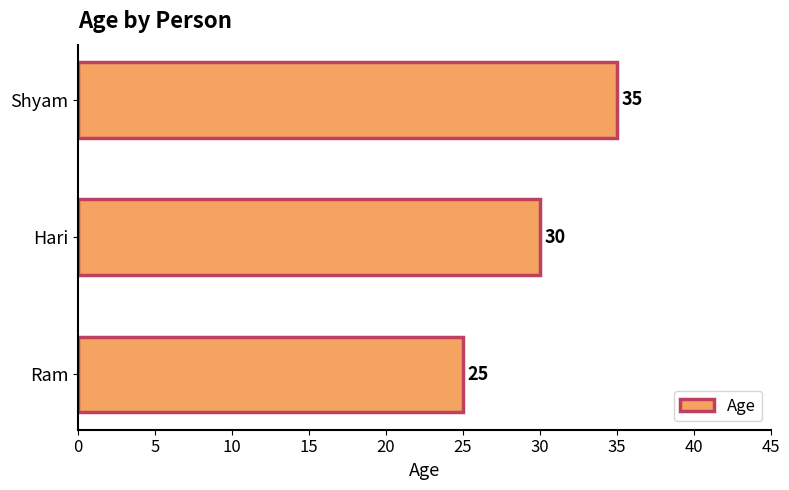

How many data points does each series have?

3